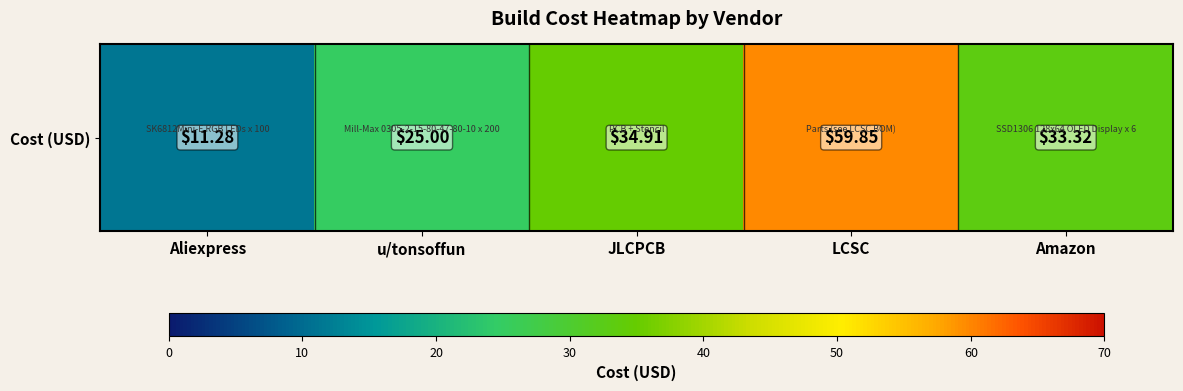

Between Amazon and JLCPCB, which is larger?

JLCPCB